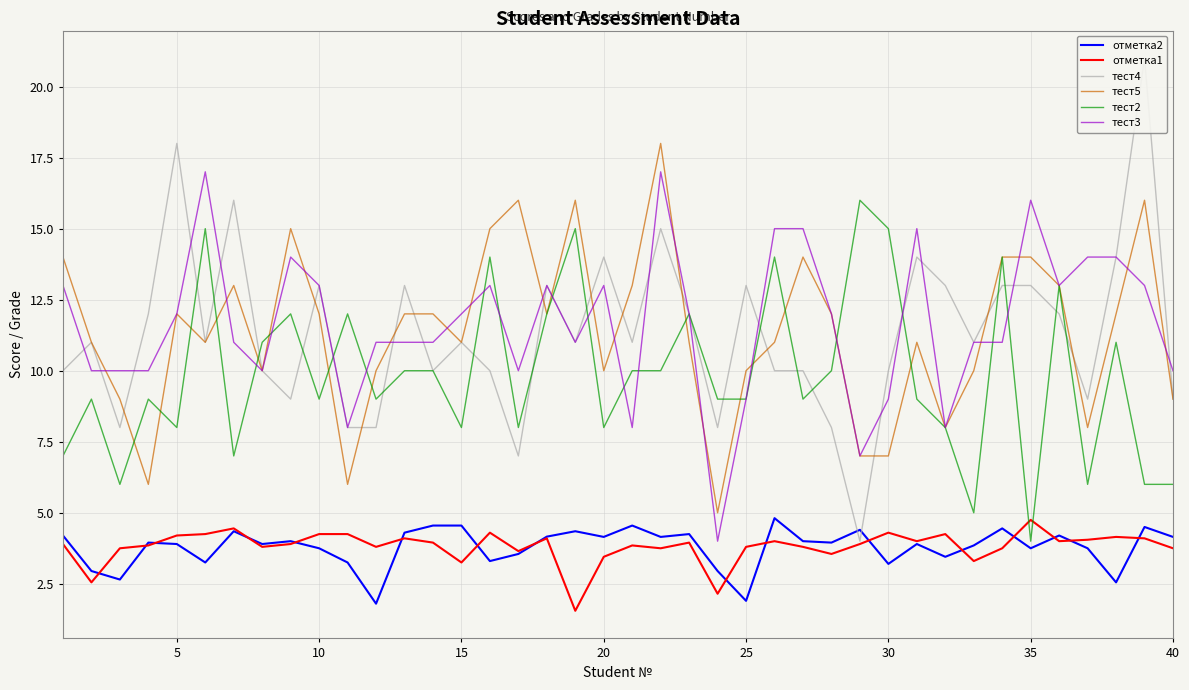

What is the minimum value for отметка2?

1.8